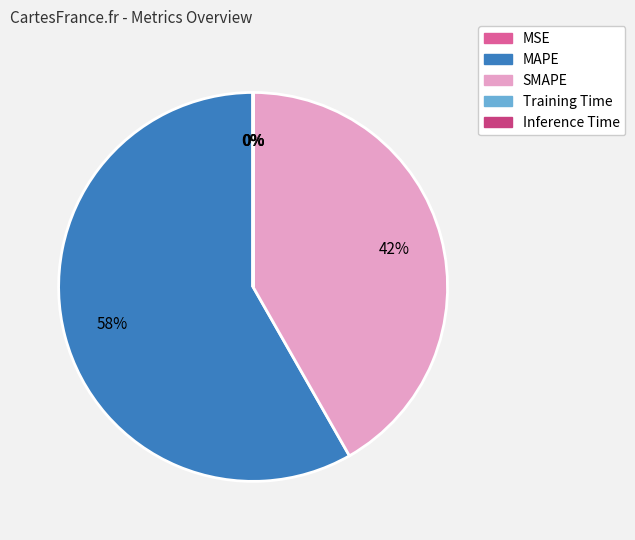

What is the largest slice in the pie chart?

MAPE